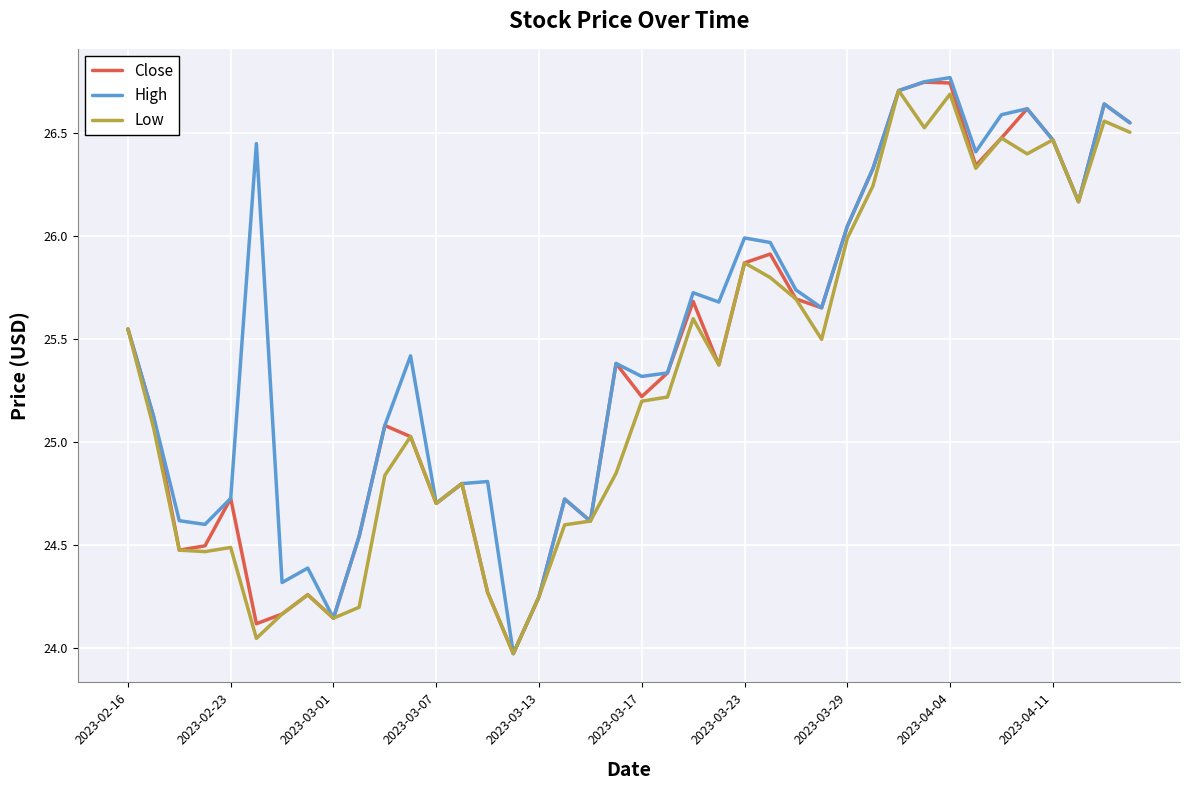

The value of High at 2023-03-29 is 43.0. True or false?

False